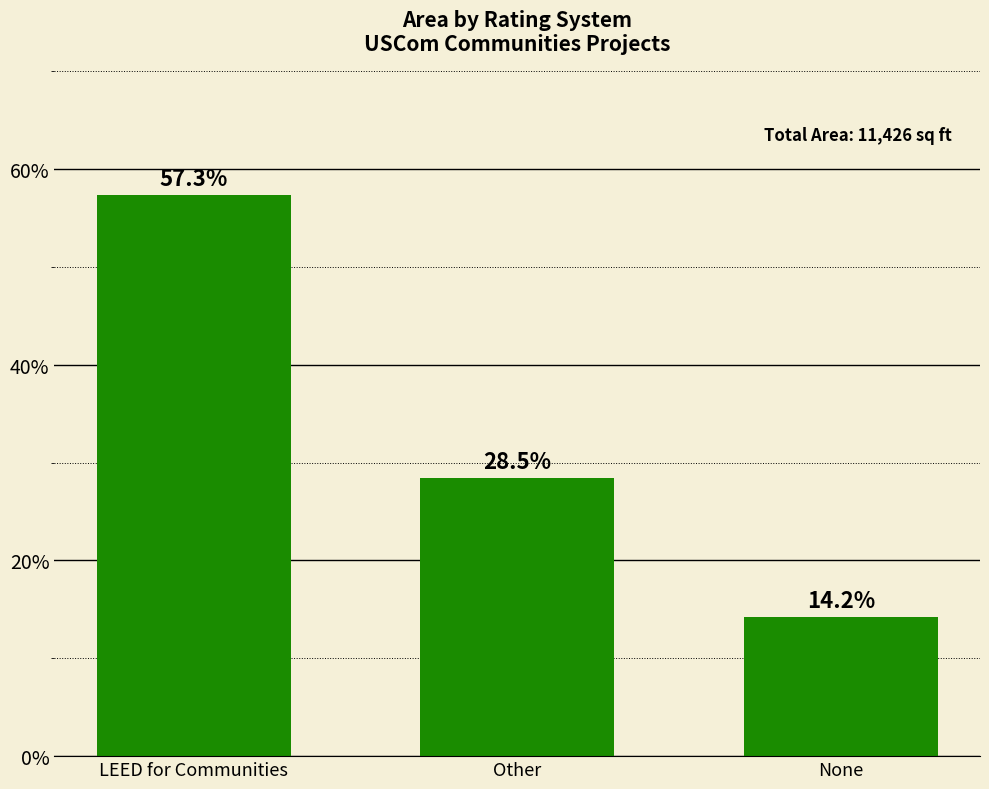

Reading right to left, transcribe all the data shown in this chart.

14.2	28.5	57.3